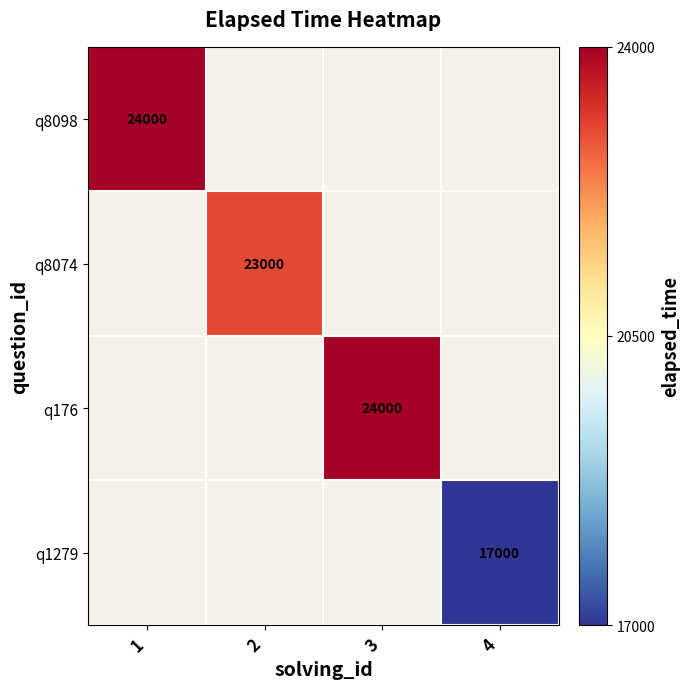

How many series are shown in this chart?

4